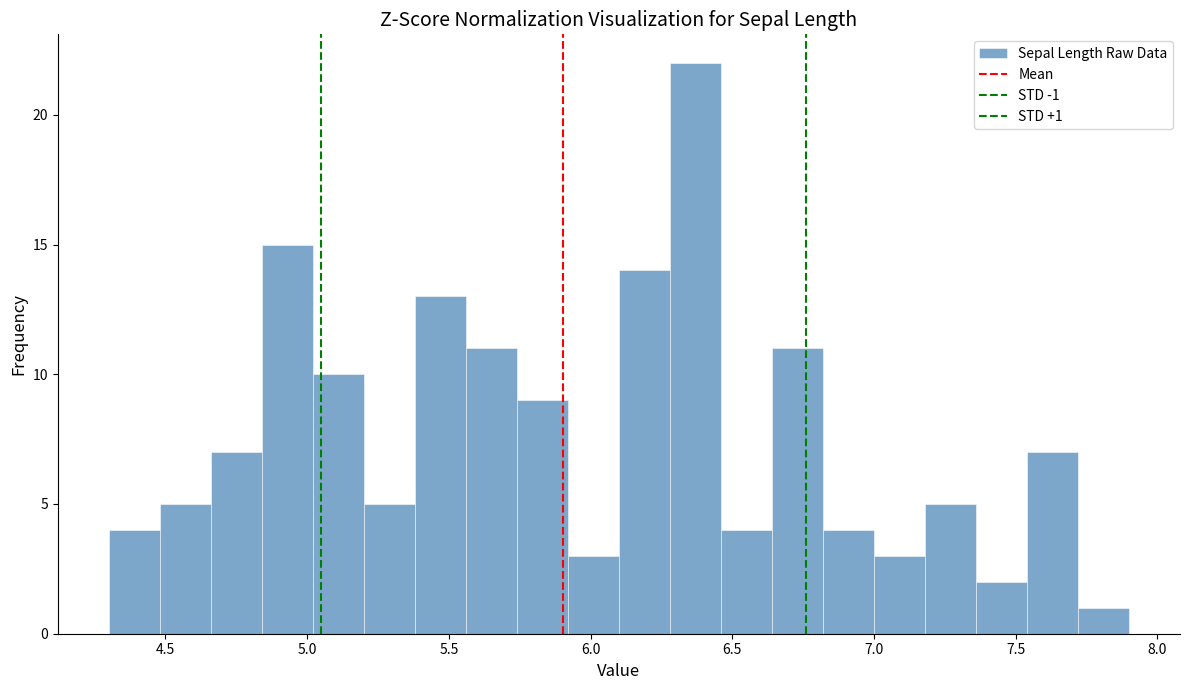

Around what value on the x-axis is the tallest bar? Give the approximate position of its centre, as read against the axis.

6.35